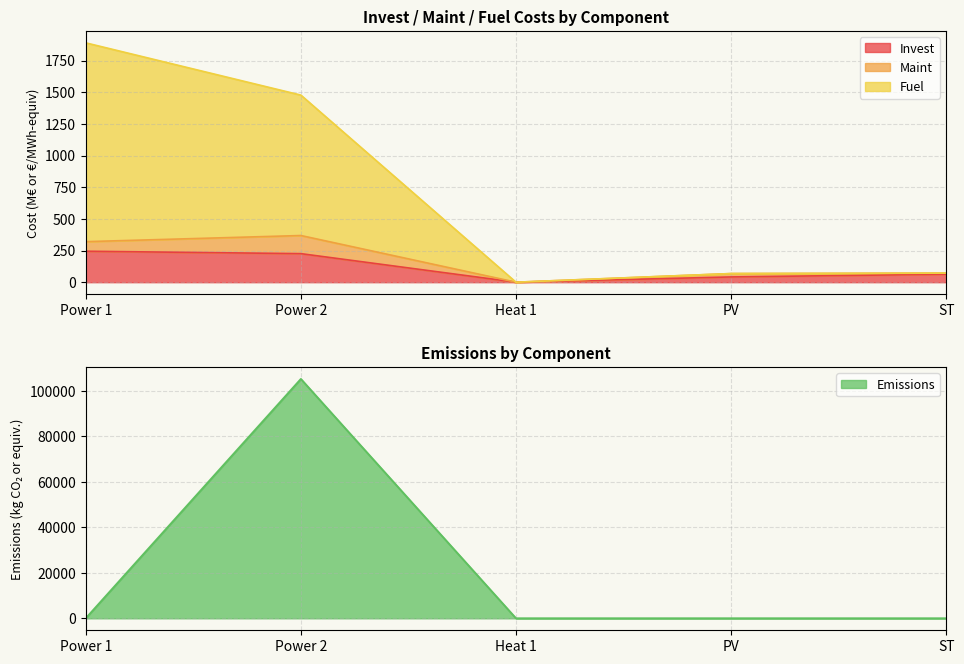

How many interior local peaks does the Emissions series have?

1